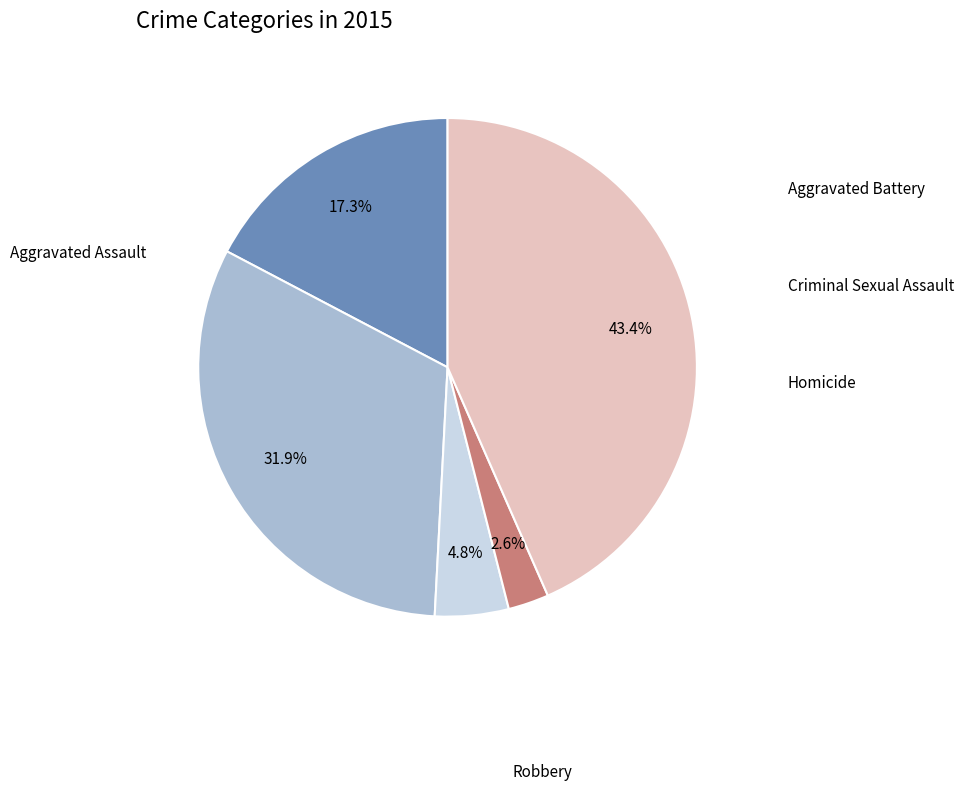

Is there any slice that represents more than half of the pie?

No